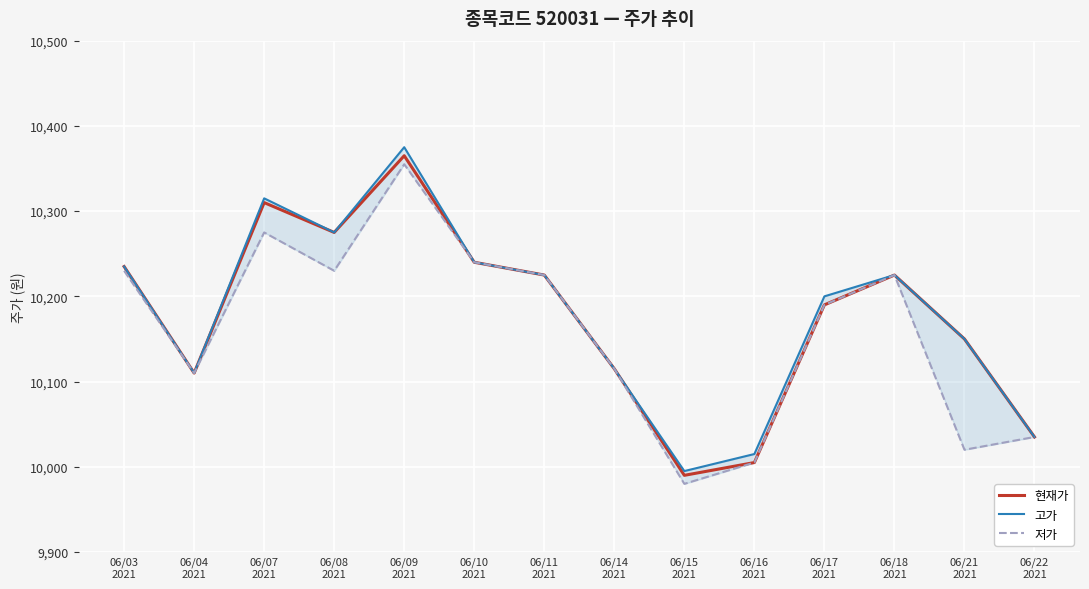

At which category does 현재가 reach its first local peak?

06/07
2021